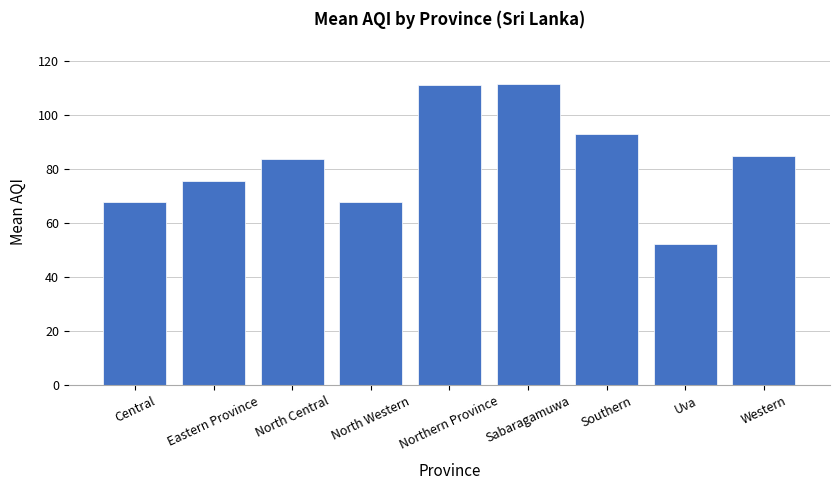

What is the value of the 7th bar from the left?

92.8